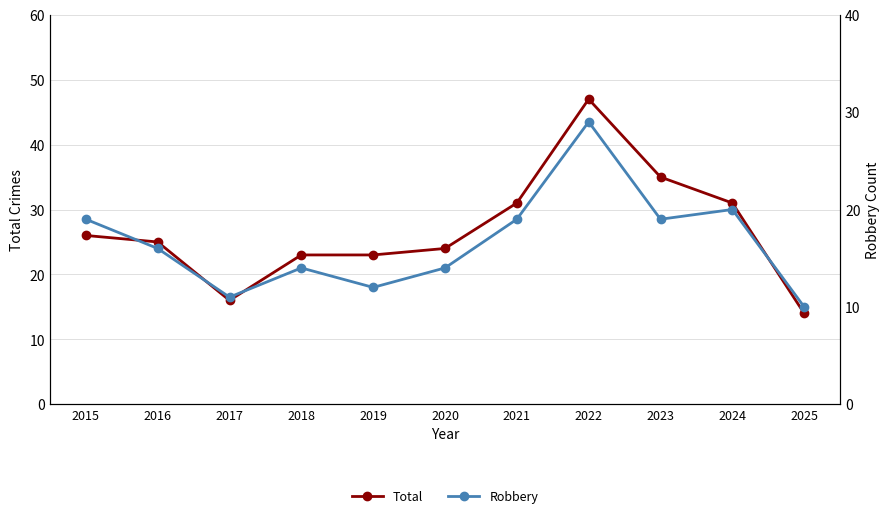

How many interior local peaks does the Total series have?

1